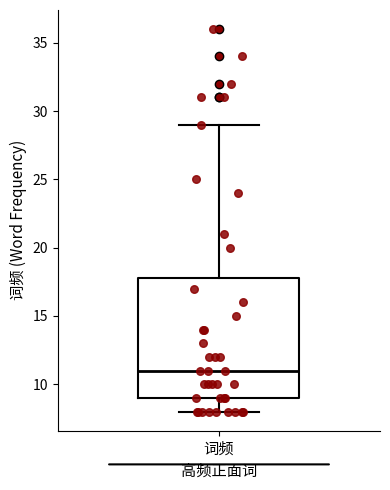

Read this box plot against the y-axis: the position of the median line, the range covered by the box, and the ends of both whiskers. The values are not printed on the chart, so give them approximately, as read against the axis.

median 11, box 9 to 18, whiskers 8 to 29